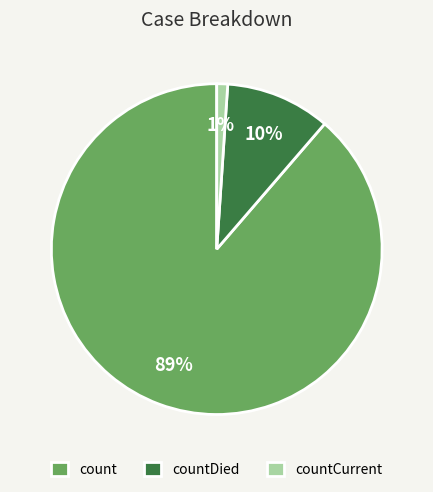

The count slice represents 99% of the pie. True or false?

False